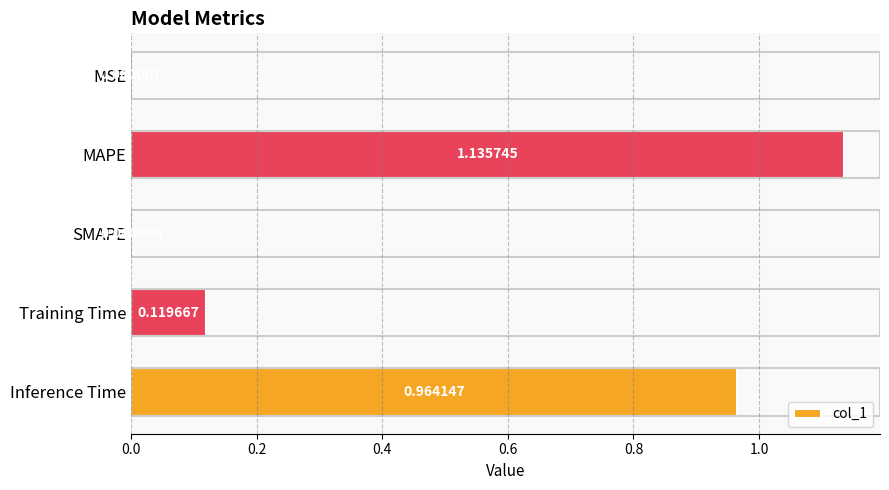

Where is the data nearest to the value 0?

SMAPE